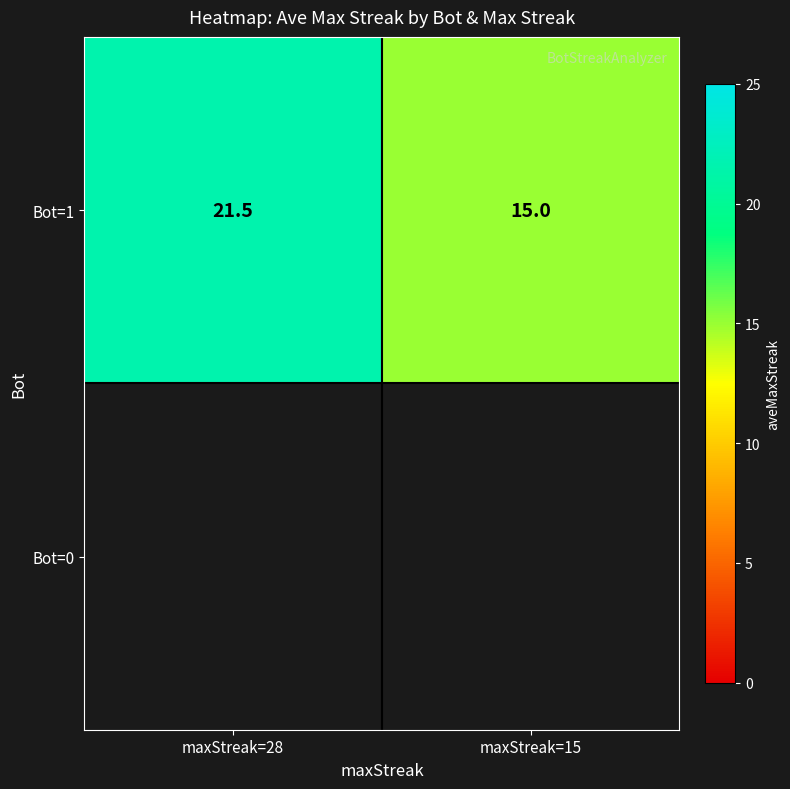

Where does the Bot=1 series first go above 21?

maxStreak=28